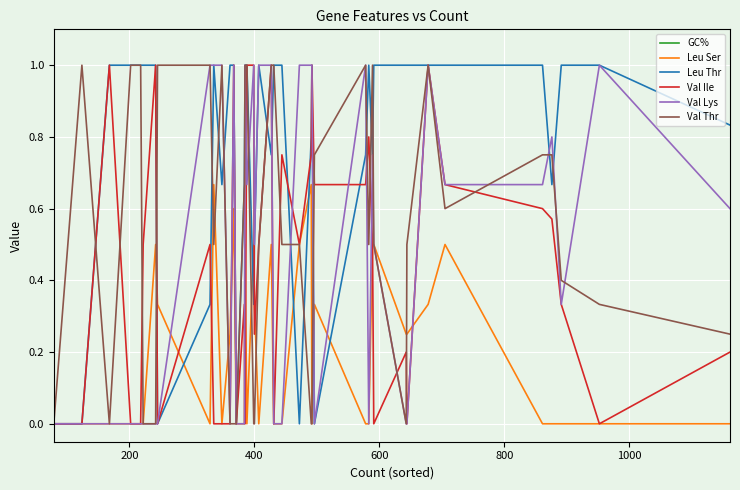

How many Val Ile values are between 0 and 1?

40